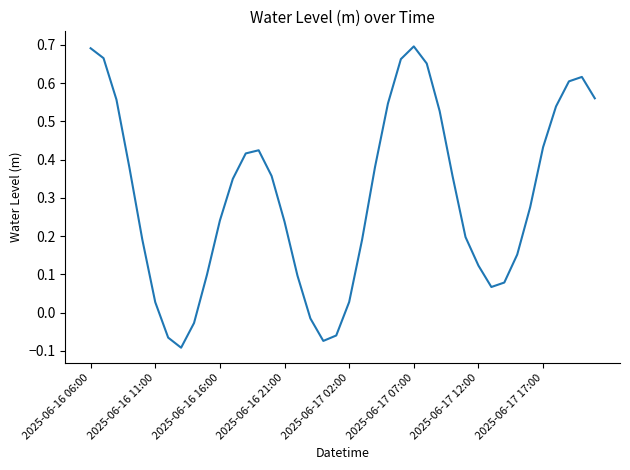

How many lines are shown in the chart?

1